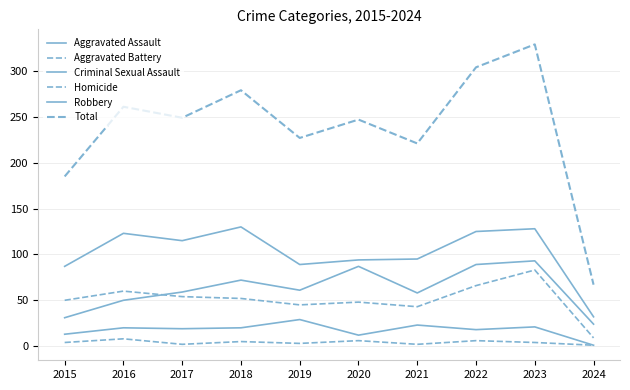

Which label corresponds to the smallest value in the chart?

2024